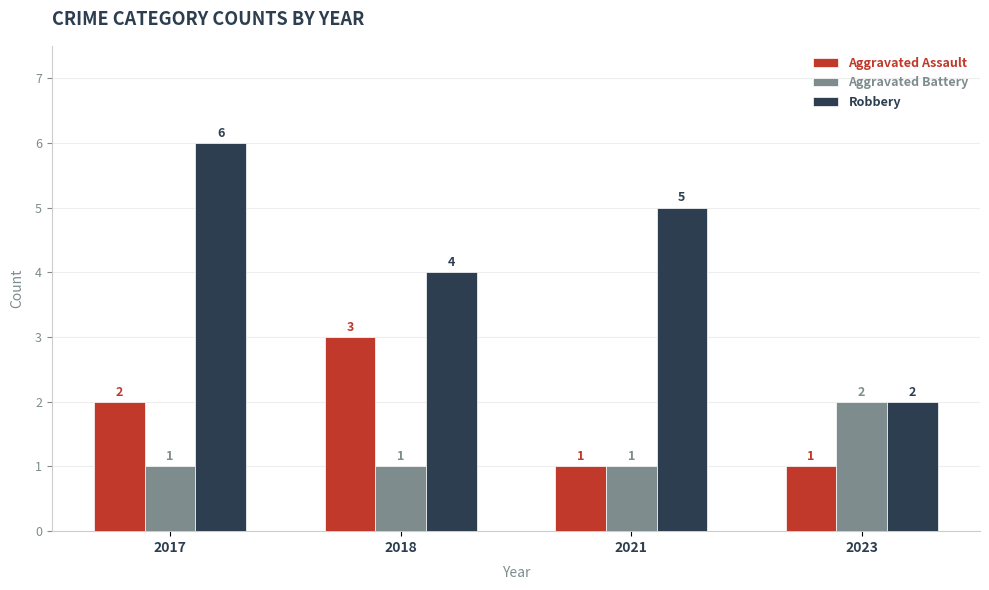

Does the chart contain any negative values?

No